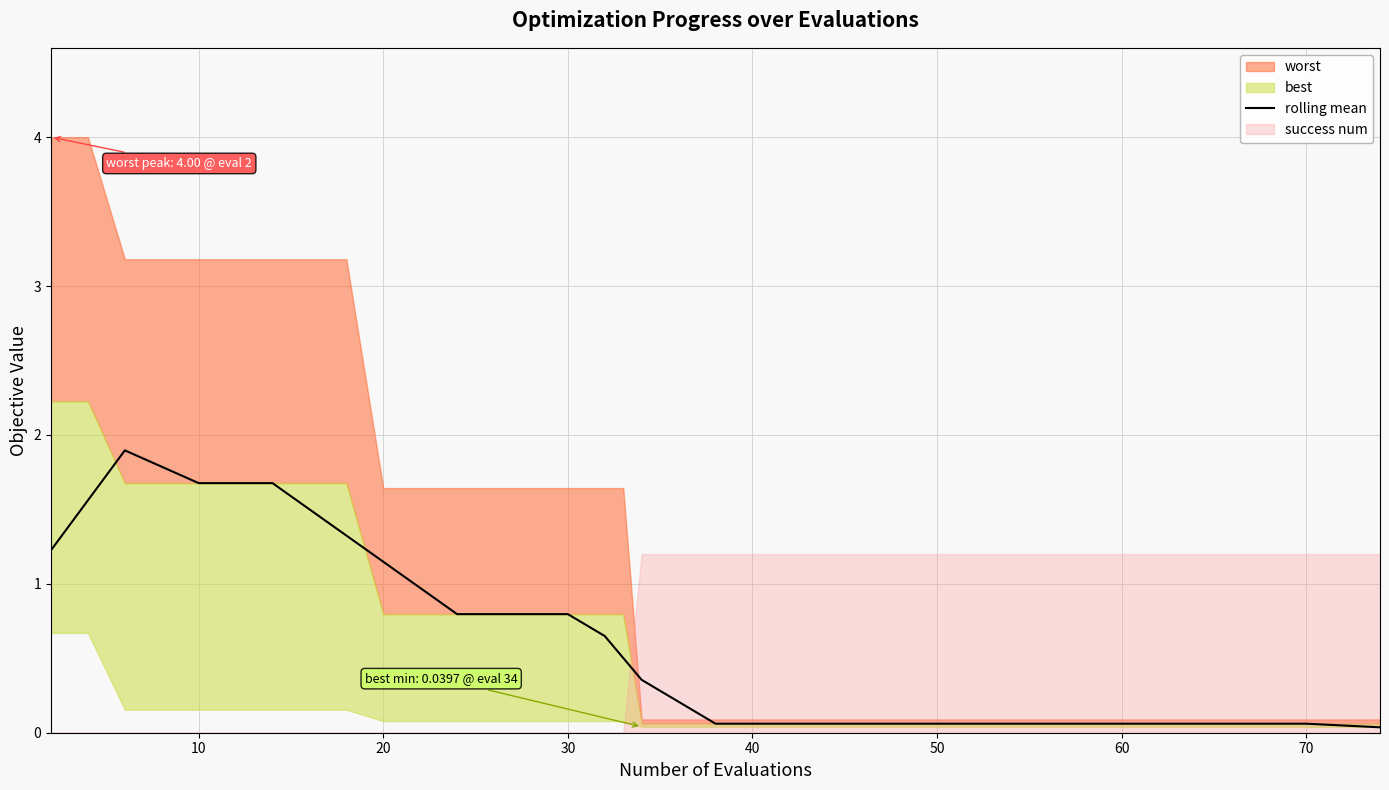

Is it true that rolling mean equals 0.4 at 30?

False